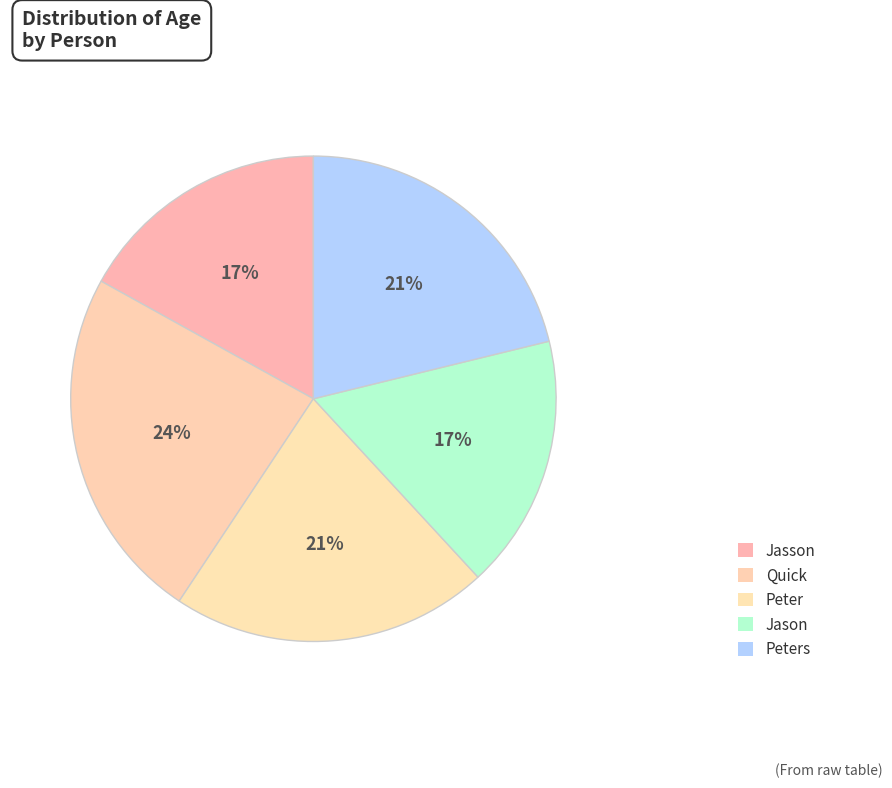

Between Peters and Peter, which is larger?

Peters